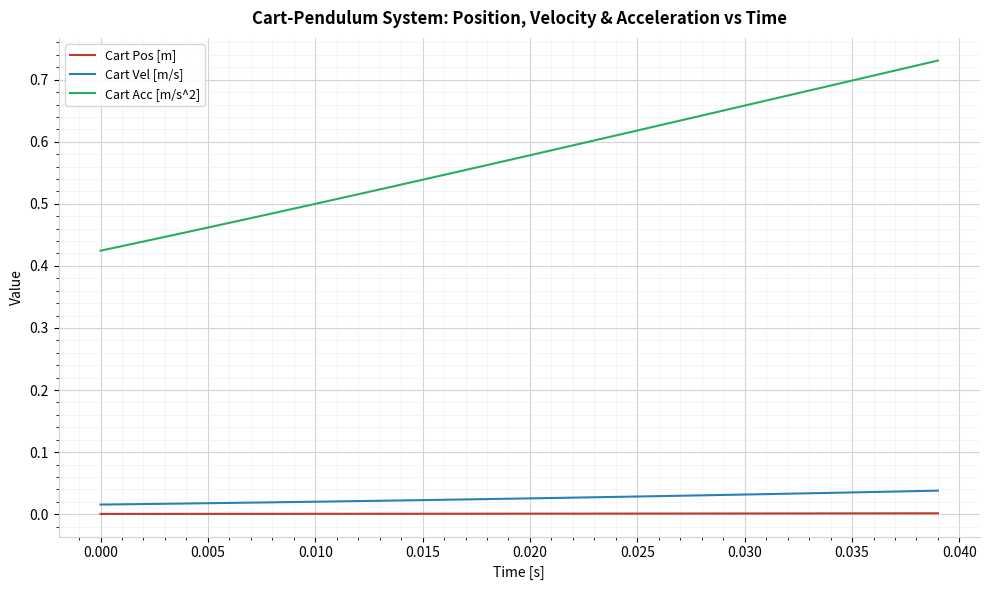

Which series has the largest range (max minus min)?

Cart Acc [m/s^2]